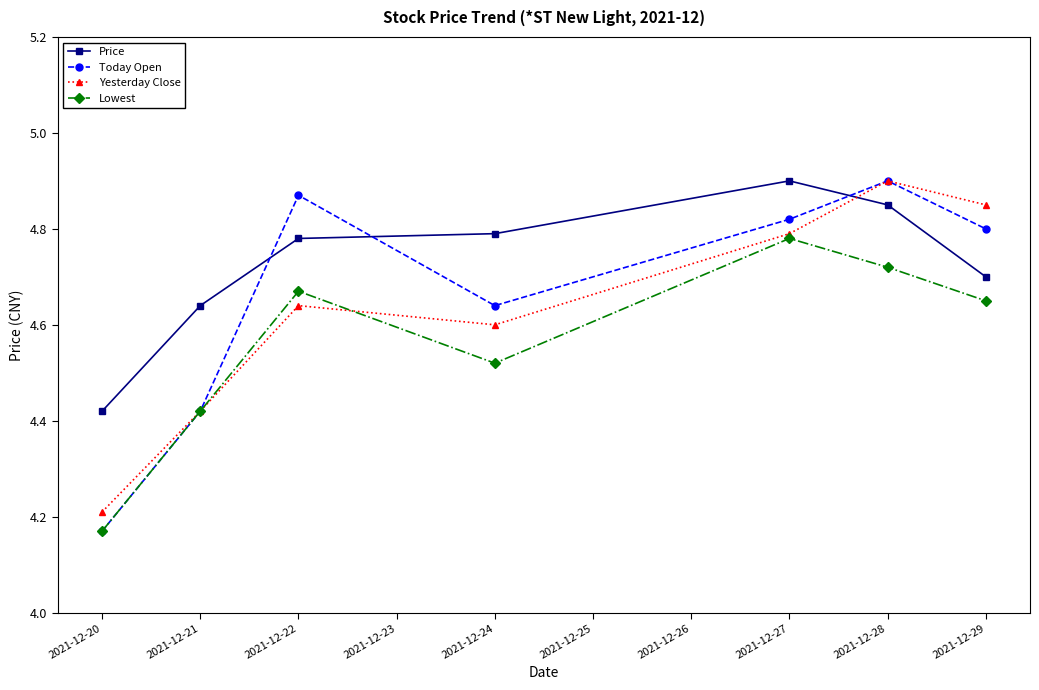

Which category has the lowest value in the Lowest series?

2021-12-20